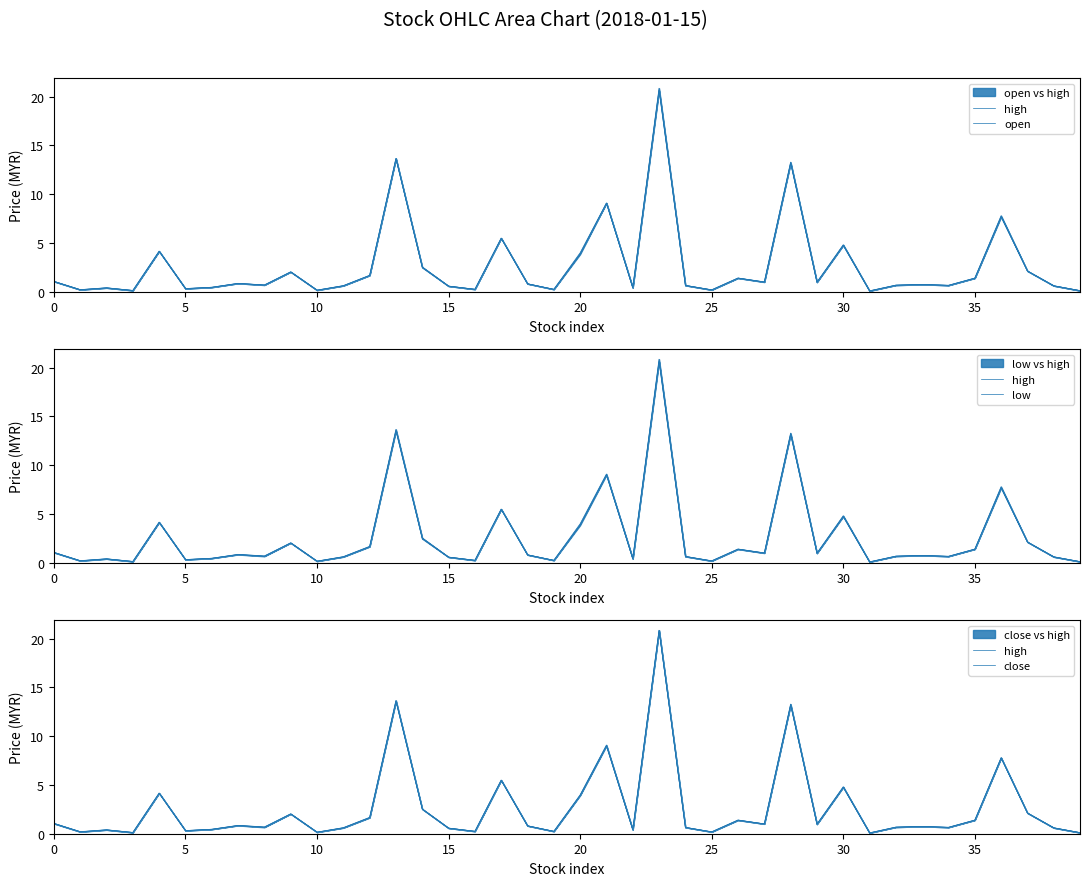

True or false: close has a value of 1.4 at 29.

False